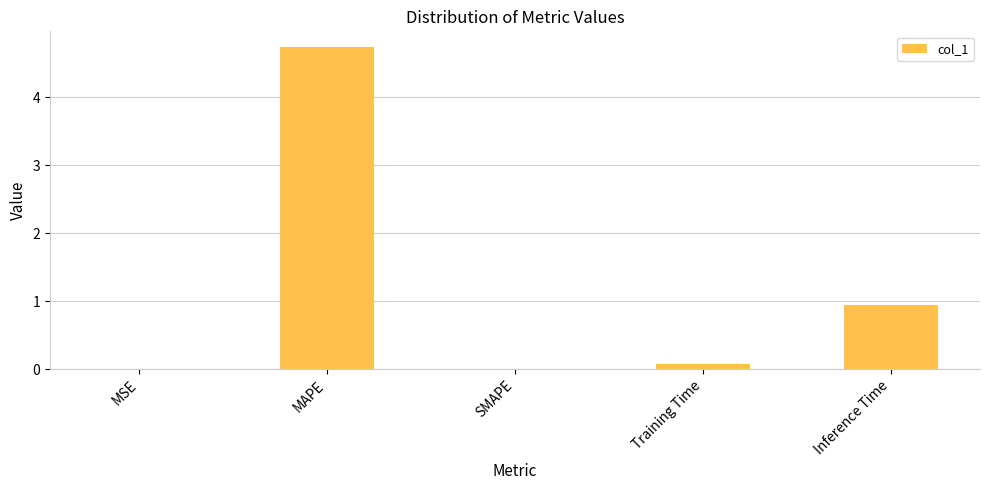

What is the sum of all values?

5.8